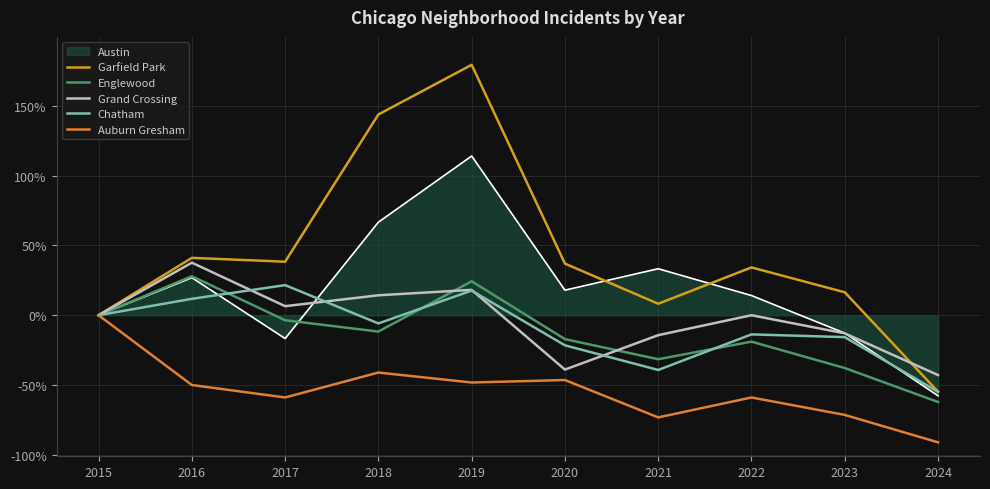

True or false: Grand Crossing has more than 1 points higher than both neighbors.

True